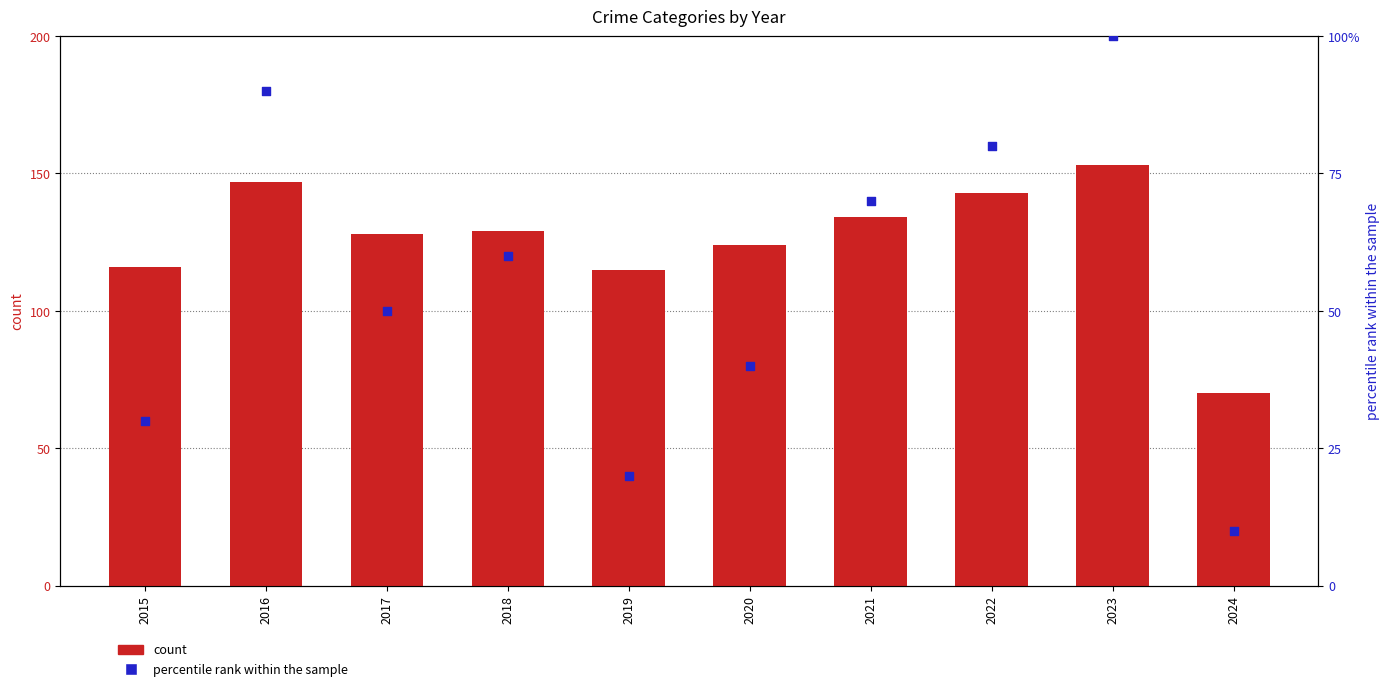

At which category is the sum across all series the highest?

2023